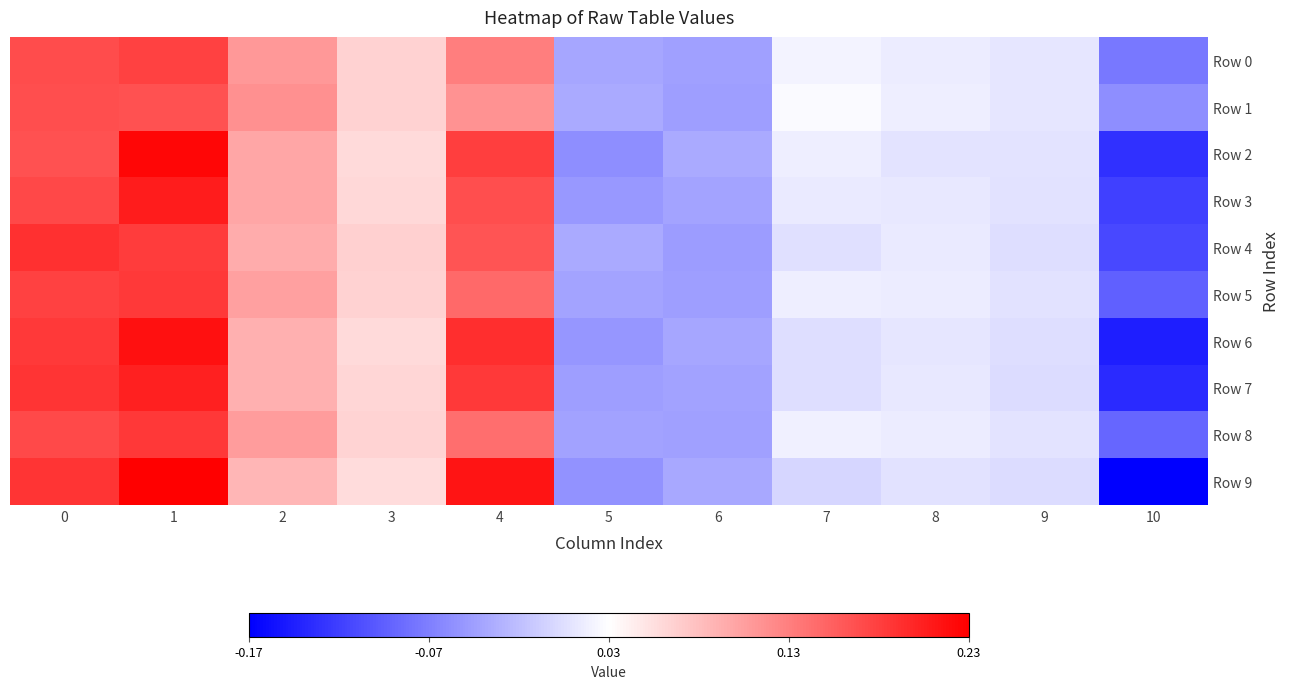

At 9, list the series in order from smallest to largest.

Row 9, Row 7, Row 4, Row 6, Row 3, Row 5, Row 2, Row 8, Row 0, Row 1